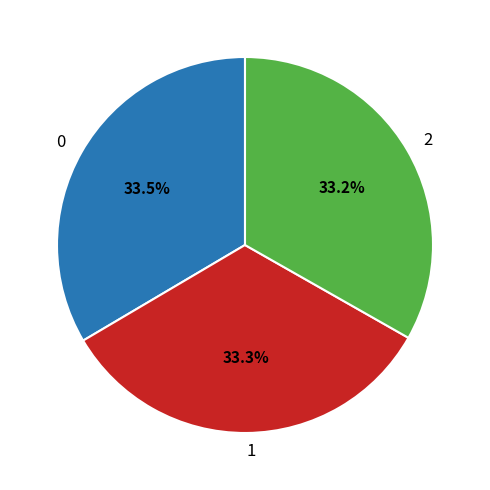

True or false: 2 accounts for 40% of the total.

False